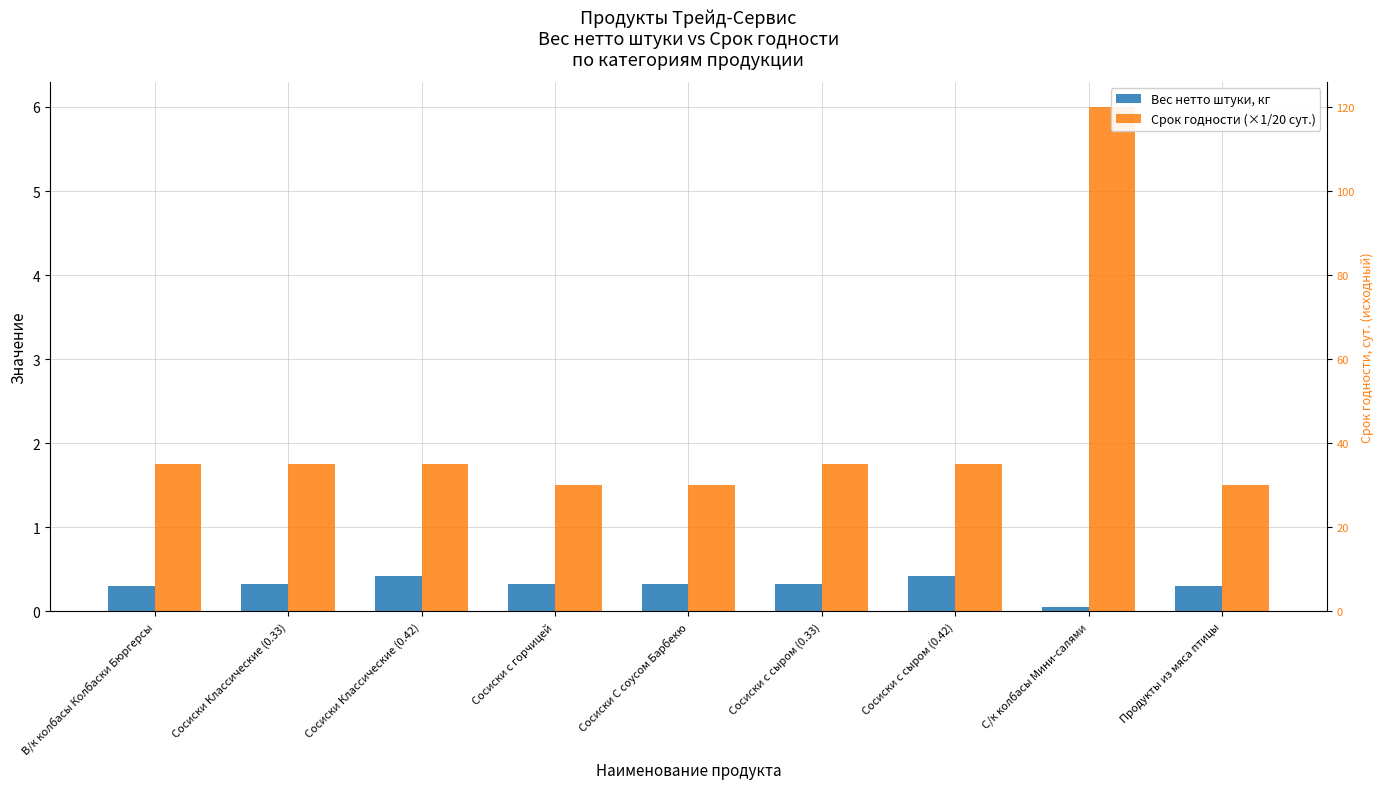

What is the maximum value for Вес нетто штуки, кг?

0.4